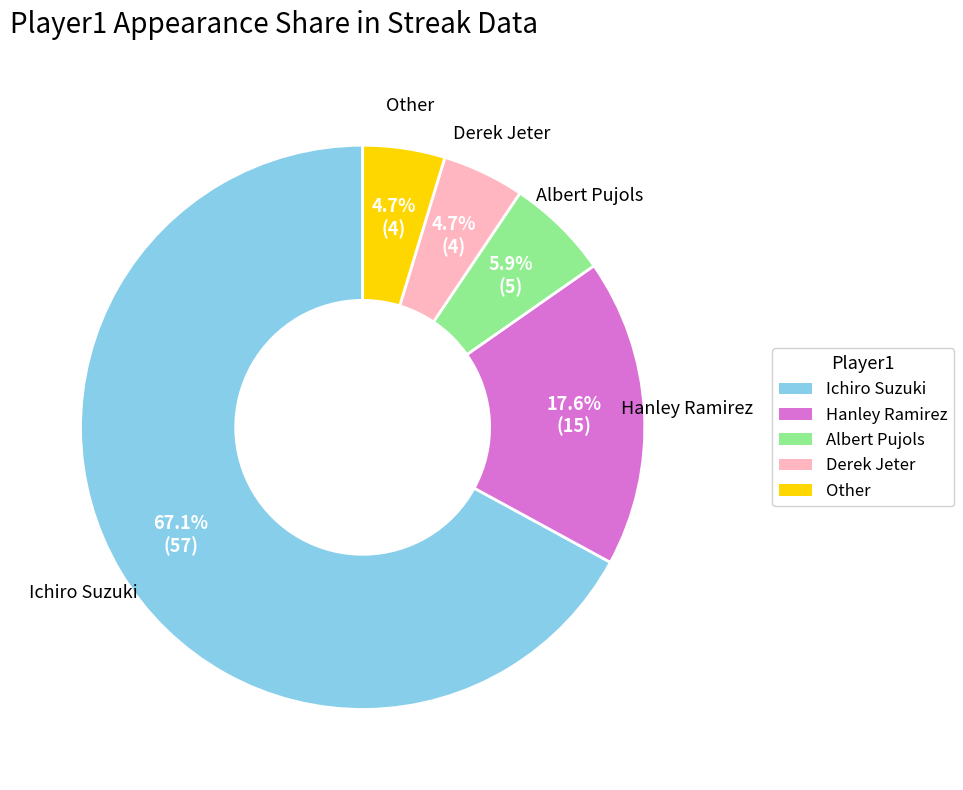

Is the sum of Albert Pujols and Hanley Ramirez greater than half?

No